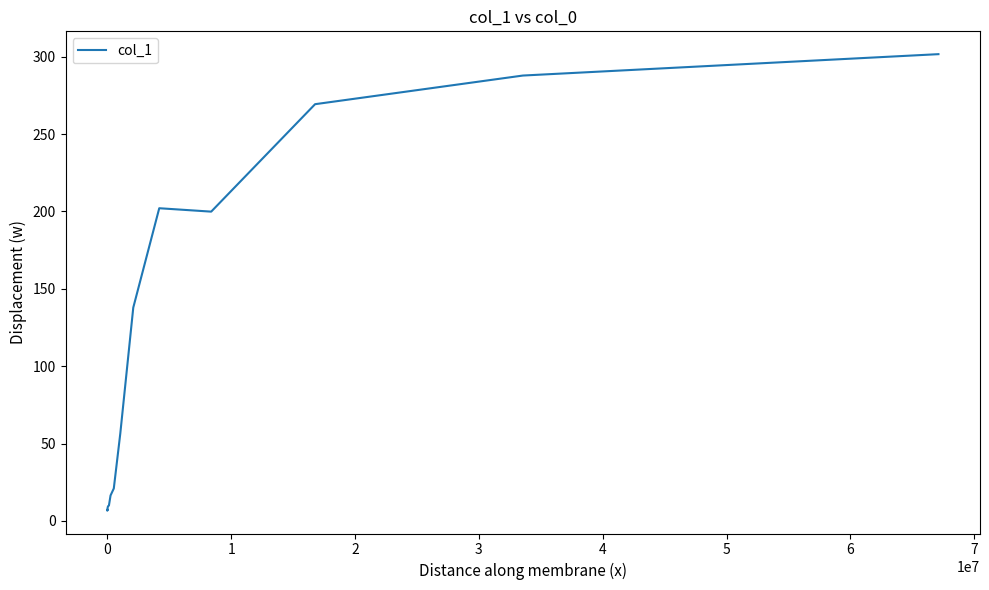

What is the smallest value displayed?

6.6